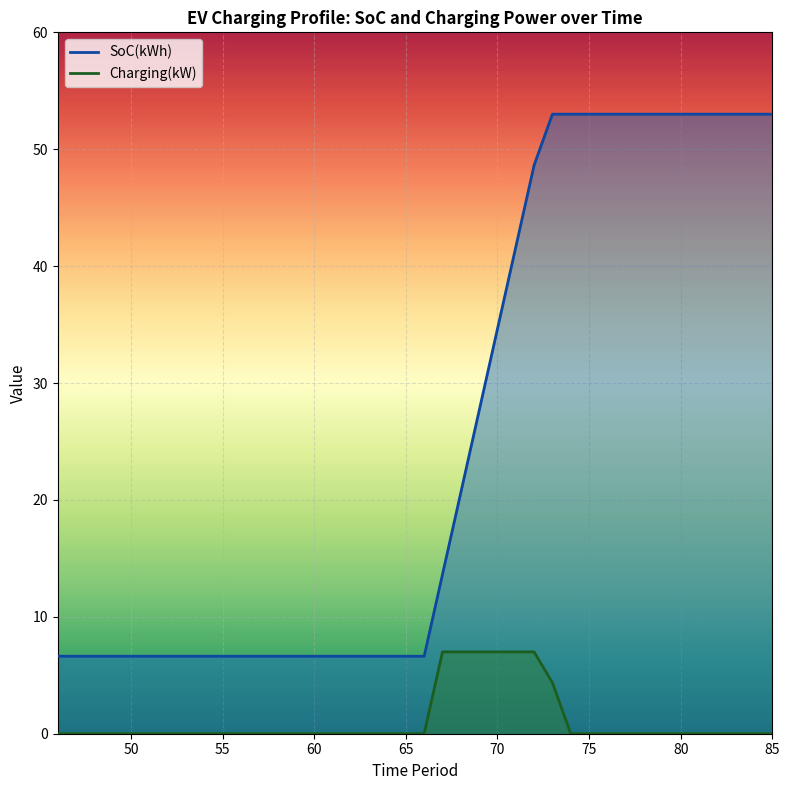

What is the sum of the SoC(kWh) values at 52 and 56?

13.3